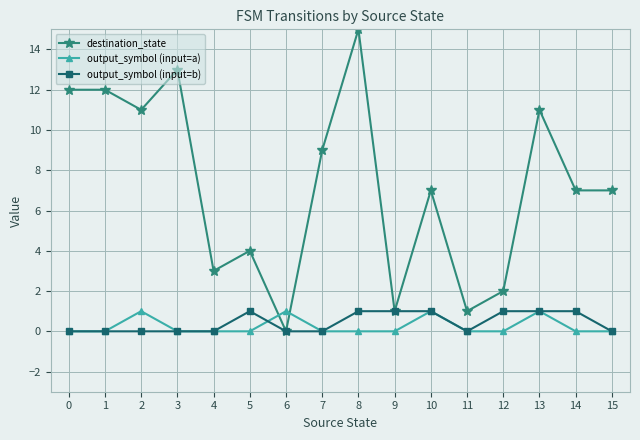

The value of destination_state at 1 is 12. True or false?

True